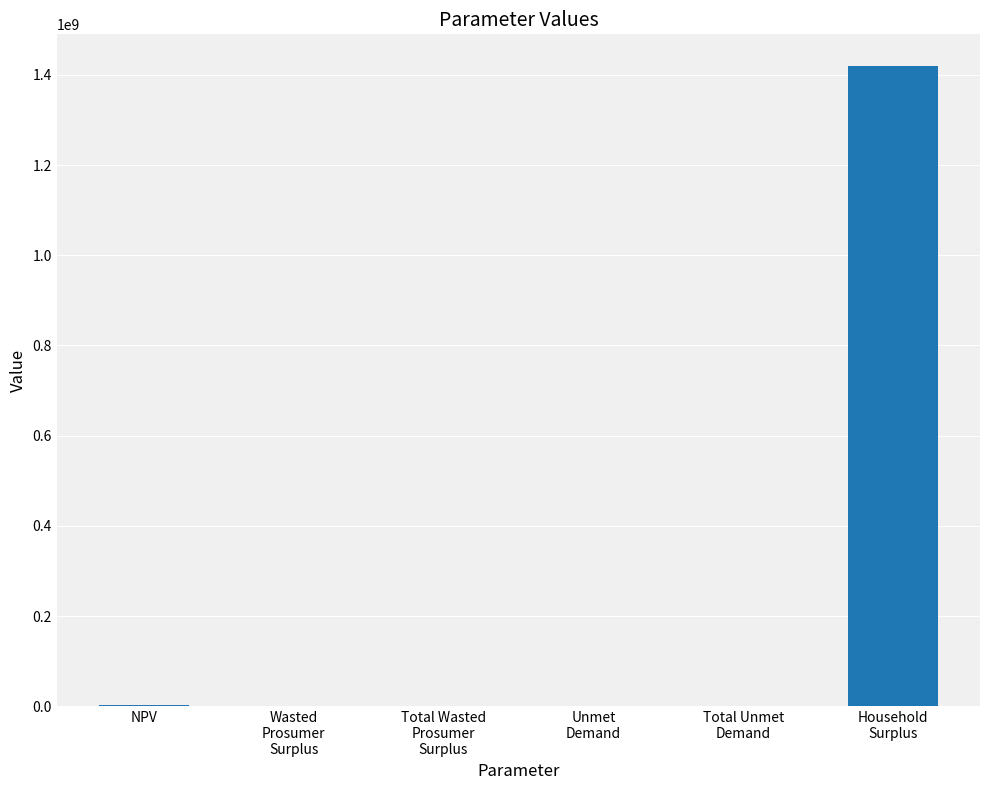

What is the greatest value displayed?

1419101691.8